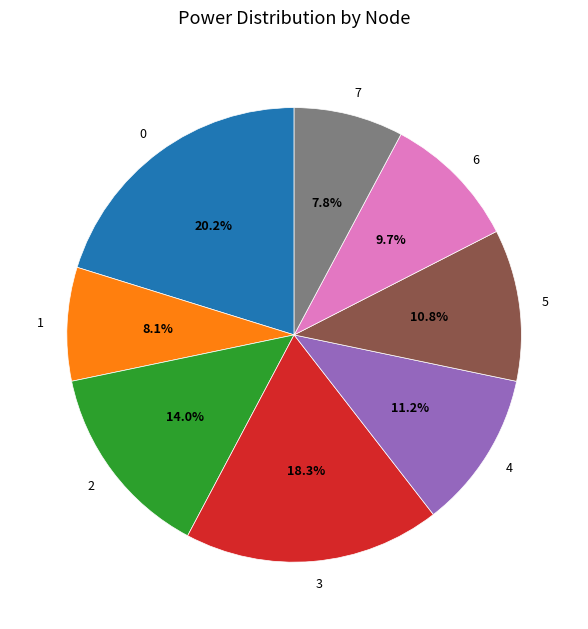

To the nearest percent, what portion does 4 represent?

11%